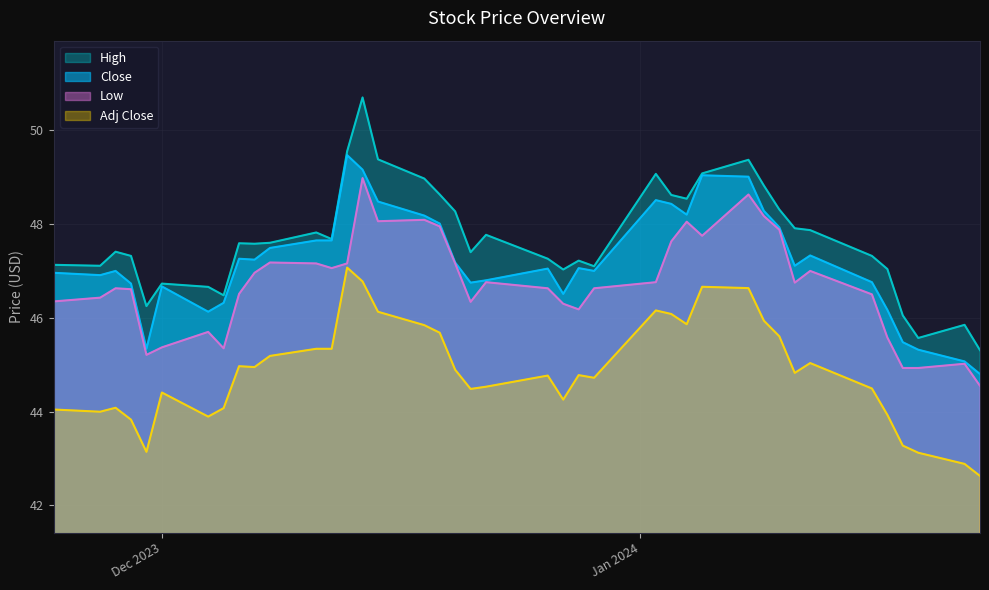

Rank the series by their average value, from highest to lowest.

High, Close, Low, Adj Close